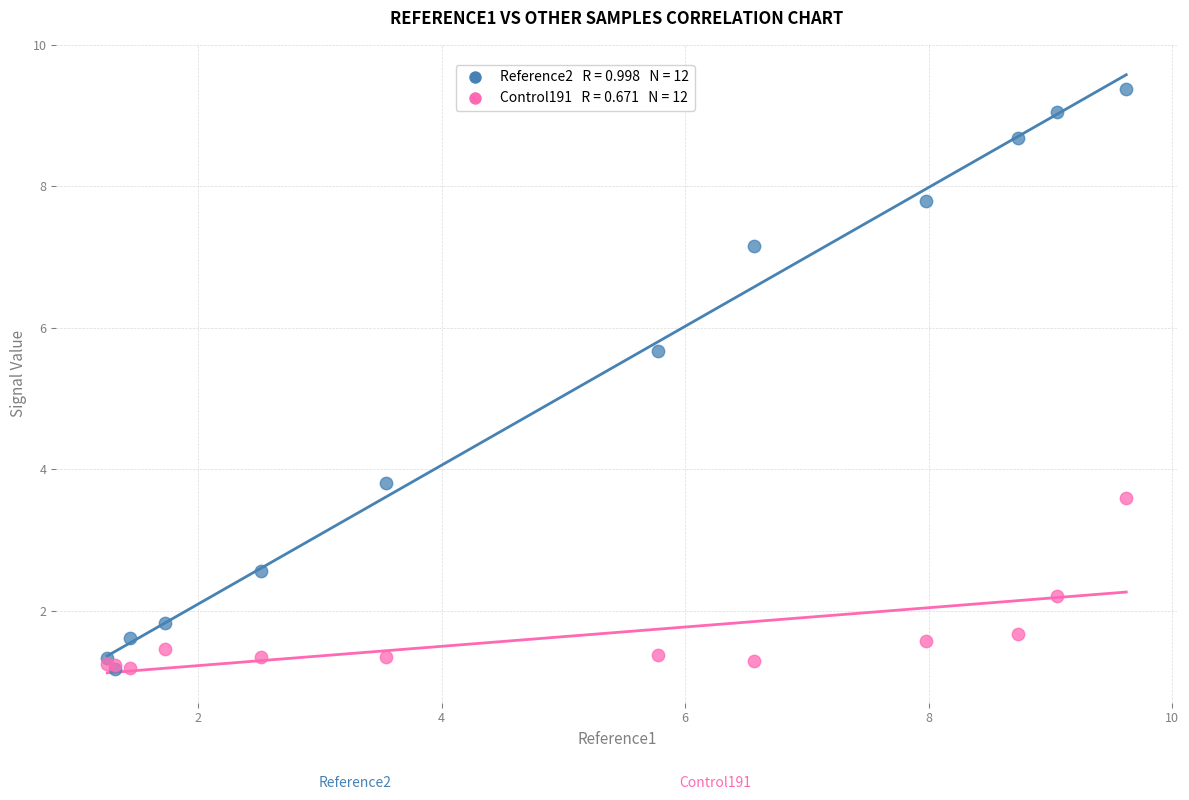

Across all series, what Y value is closest to 5?

5.7